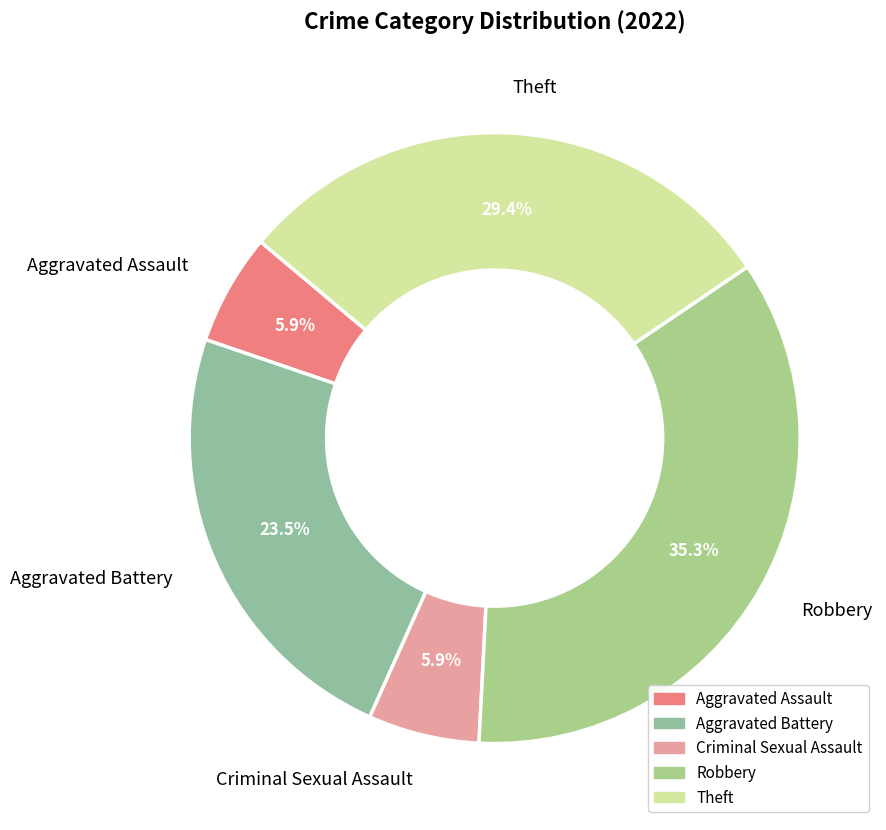

Is Robbery the majority of the pie?

No